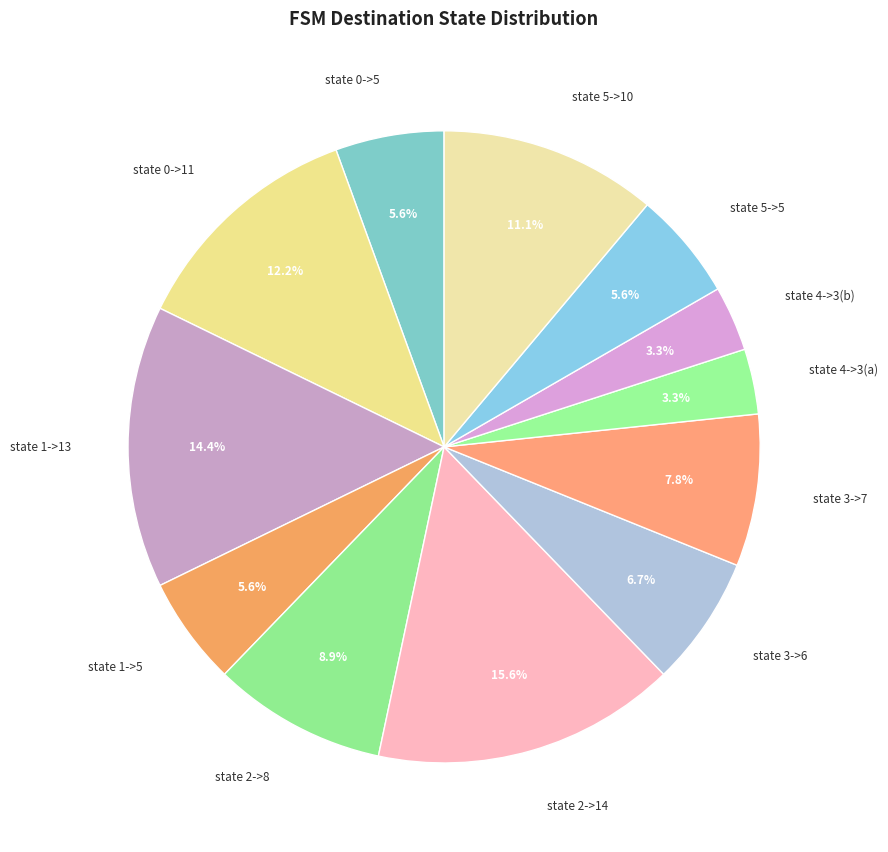

Is state 3->7 the majority of the pie?

No